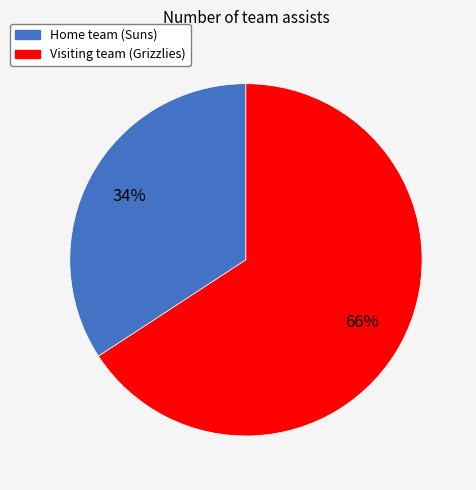

To the nearest percent, what portion does Visiting team (Grizzlies) represent?

66%